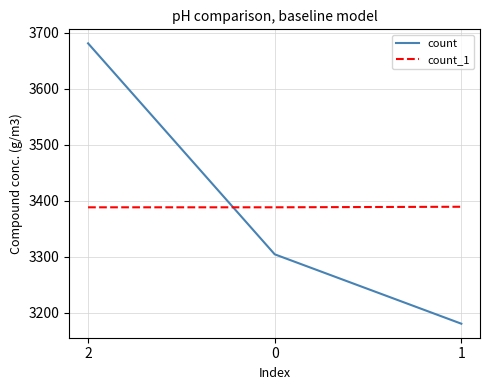

What is the highest value of the count_1 series?

3389